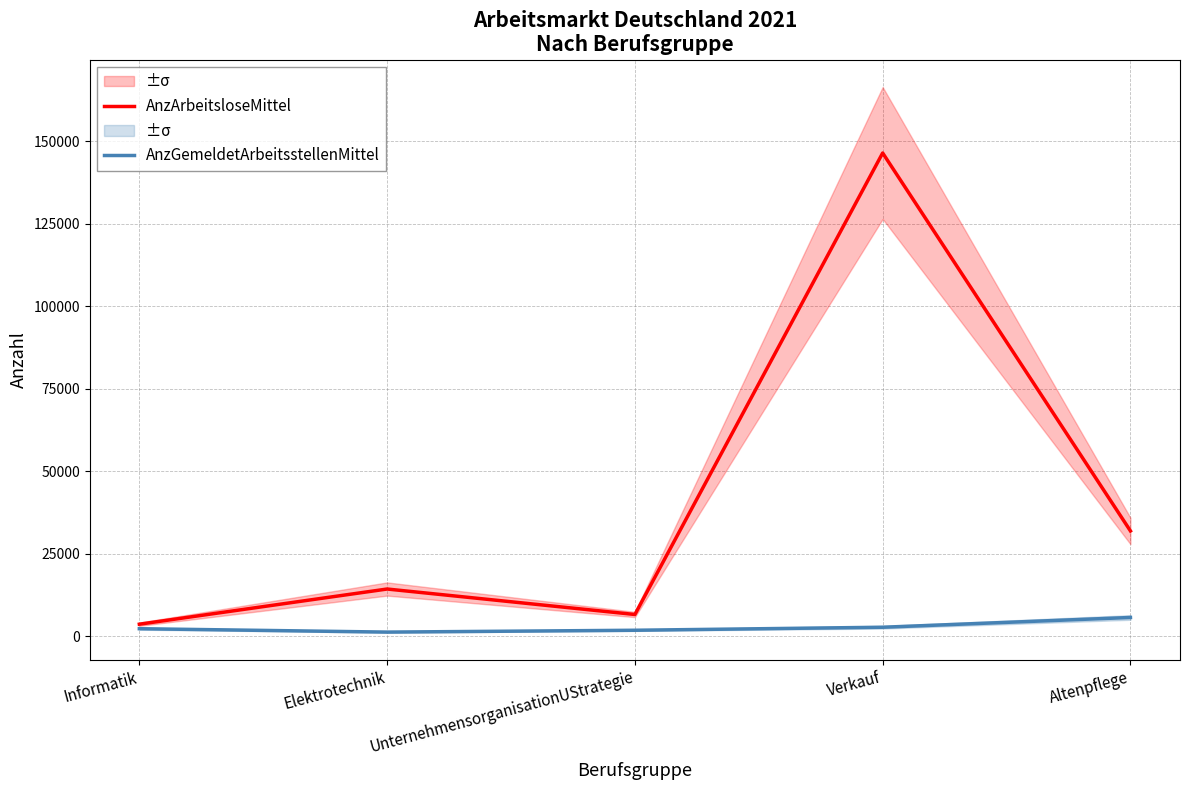

What is the sum of the AnzArbeitsloseMittel values at Informatik and Altenpflege?

35460